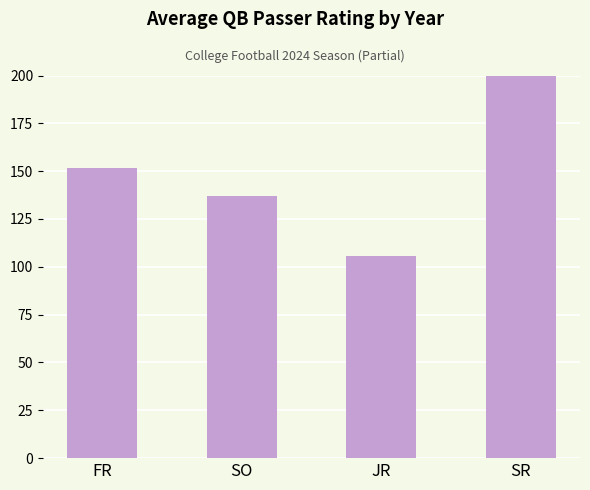

At which category does the chart reach its peak across all series?

SR